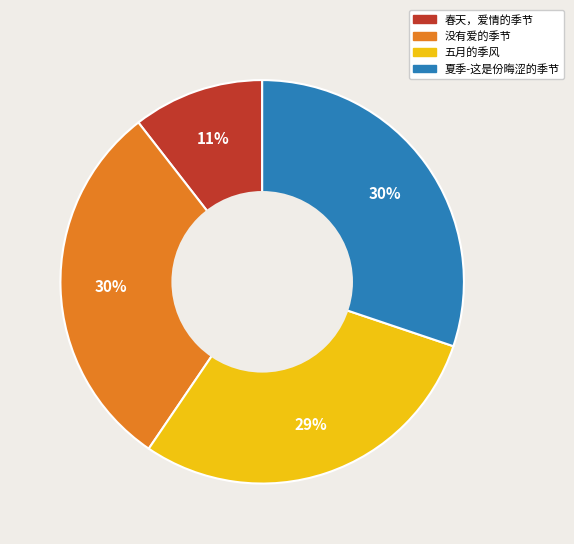

The 夏季-这是份晦涩的季节 slice represents 22% of the pie. True or false?

False